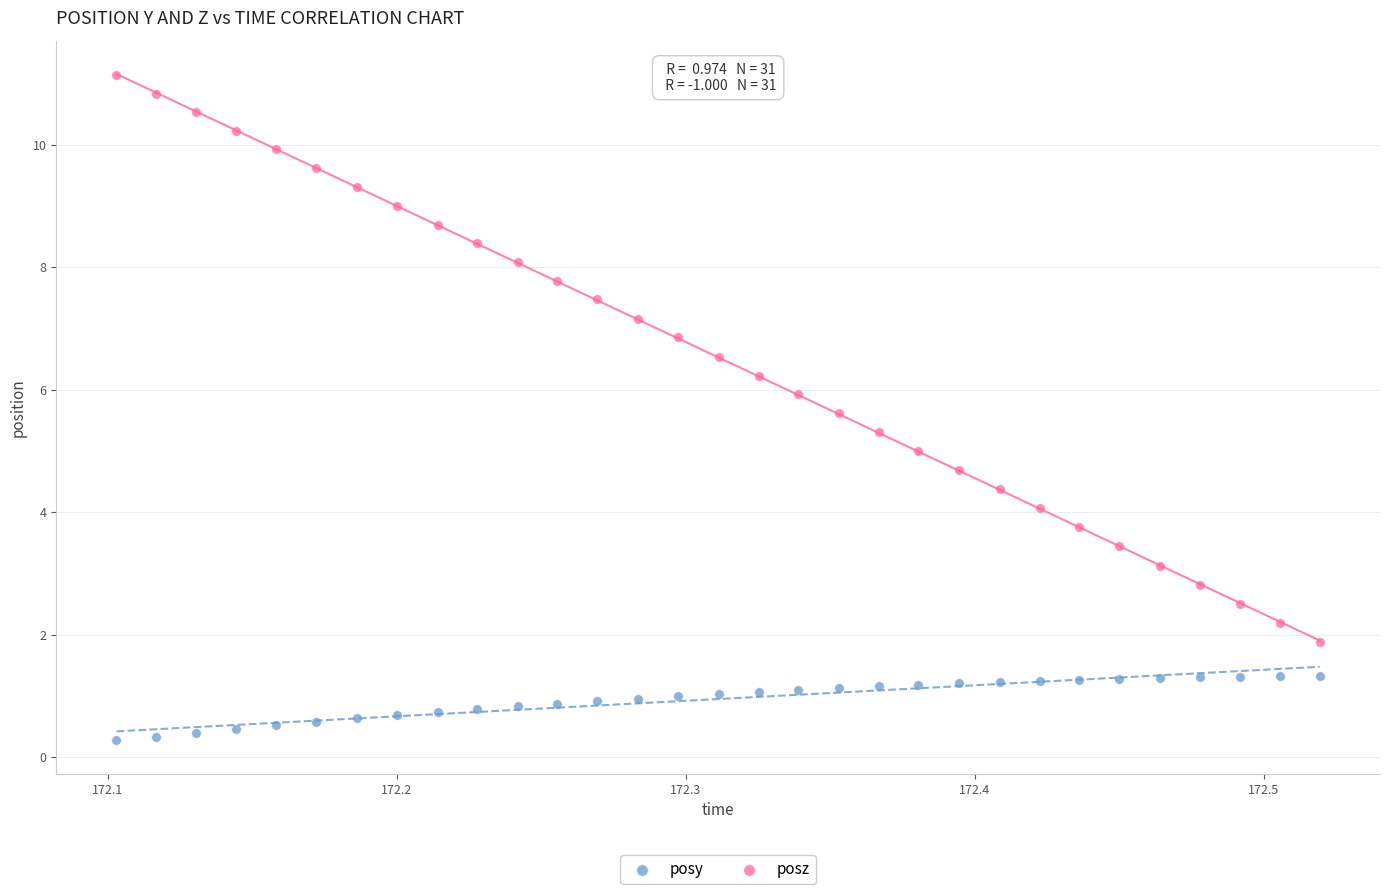

Which series has the widest spread of Y values?

posz